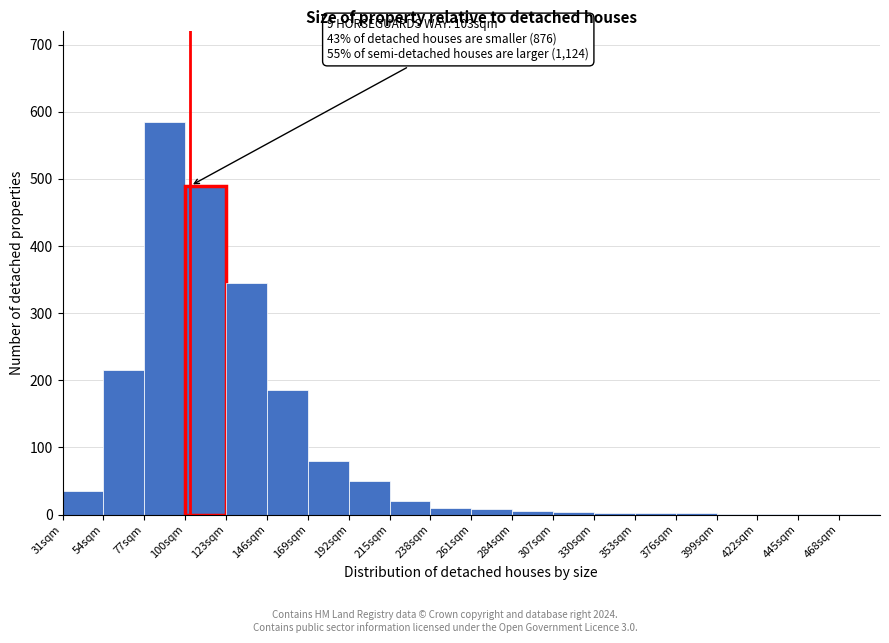

Over which range of the x-axis is the bar tallest?

77 to 100